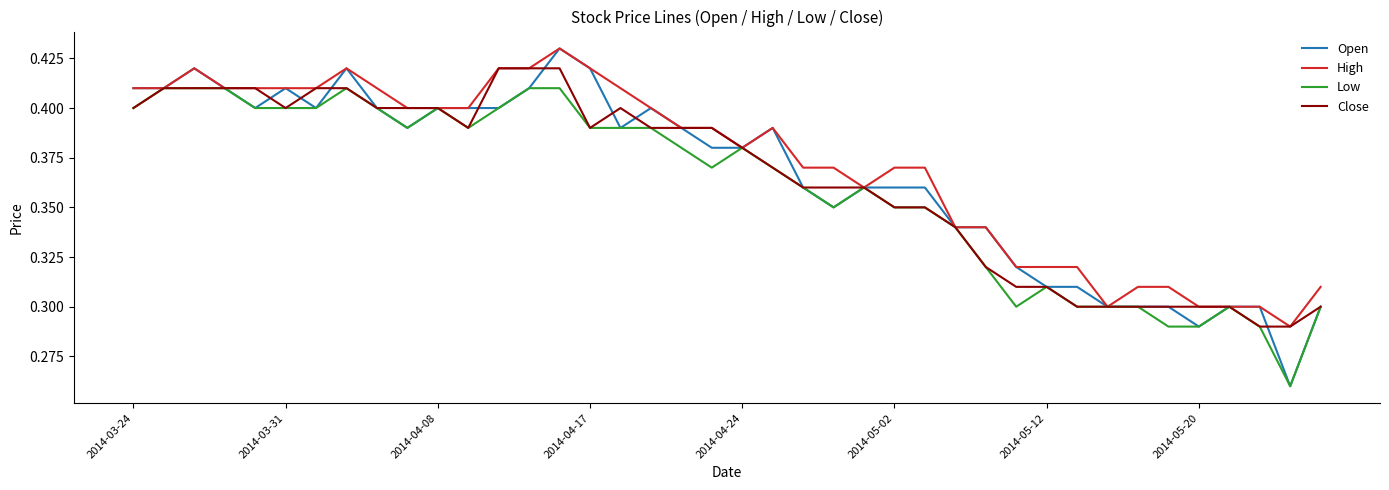

How many lines are shown in the chart?

4